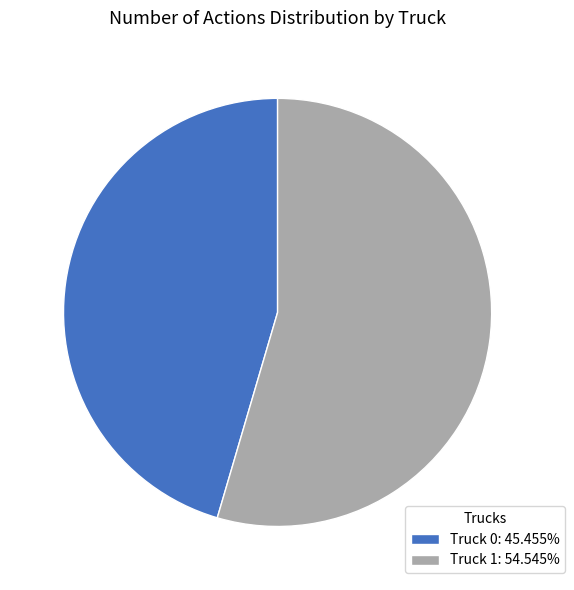

Which category has the biggest portion of the pie?

Truck 1